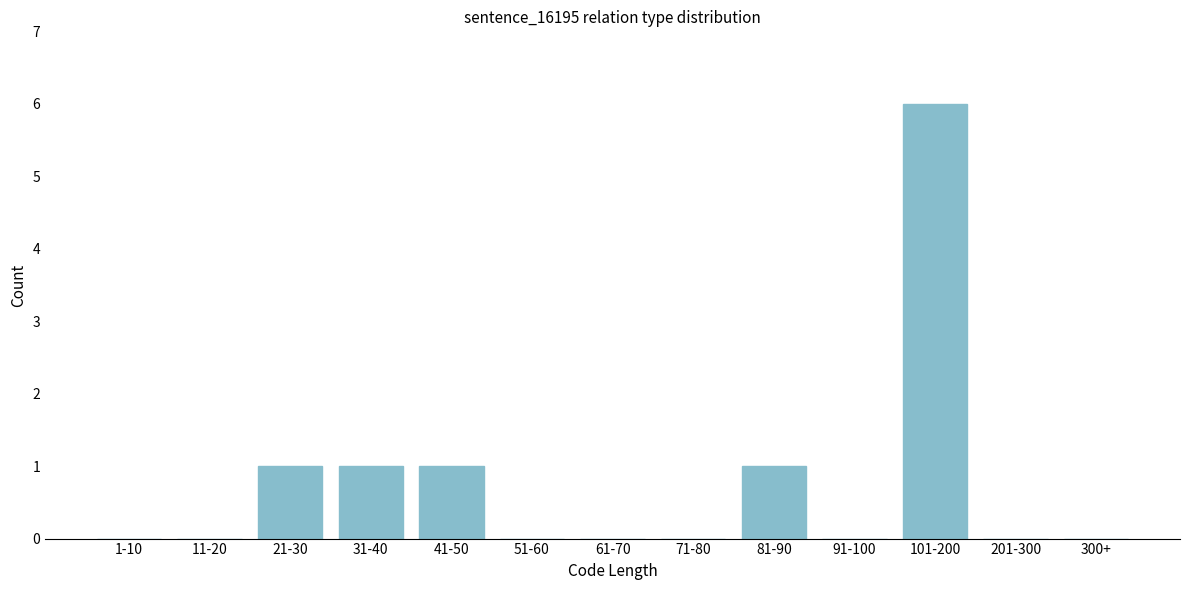

Reading left to right, what are all the values shown in this chart?

1-10=0	11-20=0	21-30=1	31-40=1	41-50=1	51-60=0	61-70=0	71-80=0	81-90=1	91-100=0	101-200=6	201-300=0	300+=0